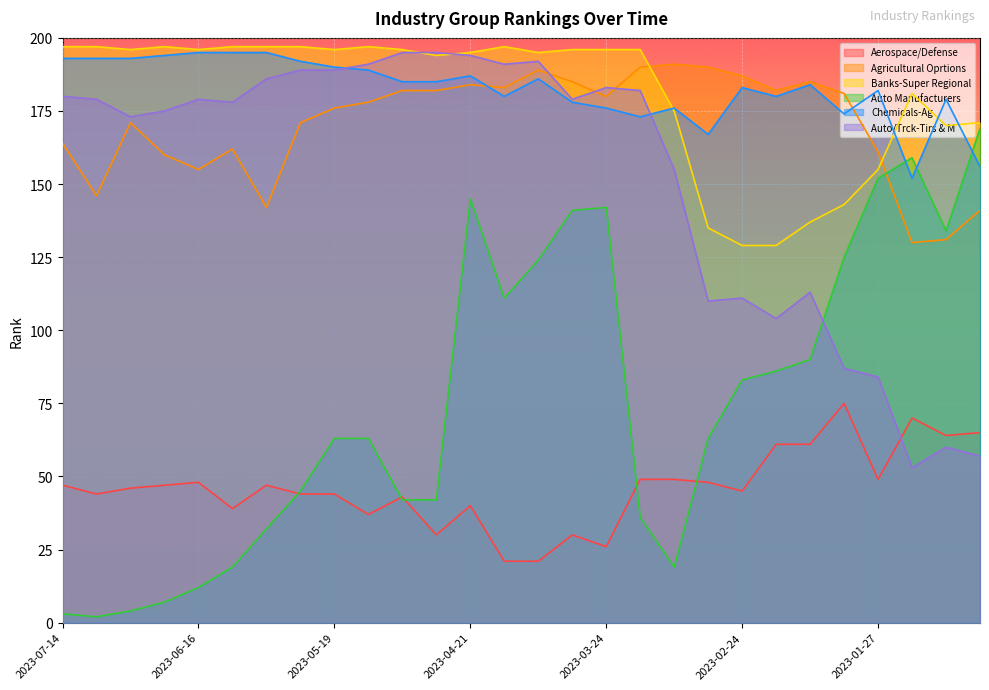

What is the sum of all Banks-Super Regional values?

5057